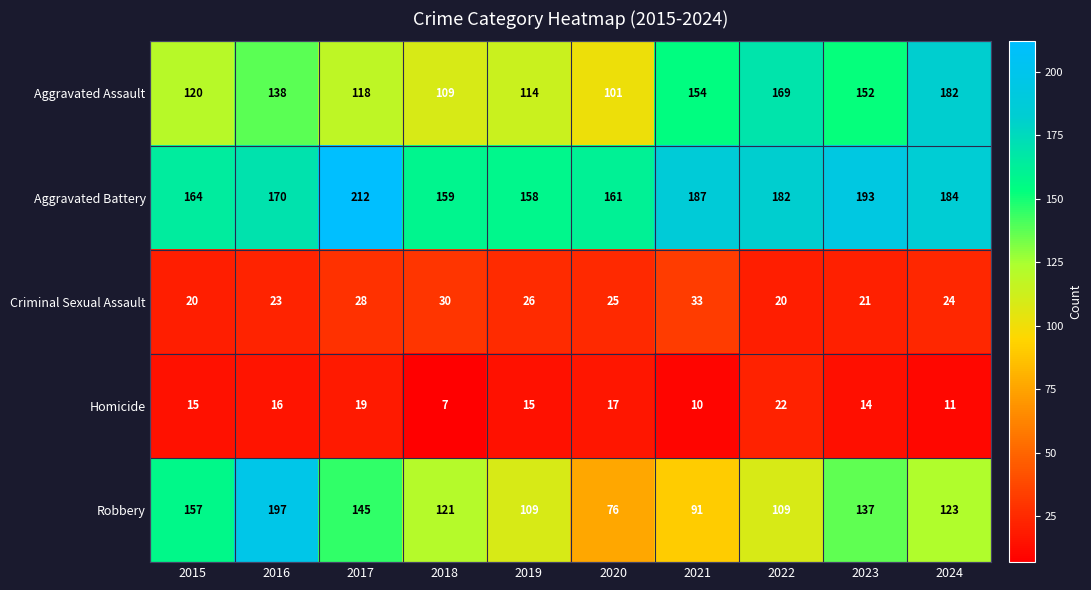

What is the sum of all Aggravated Battery values?

1770